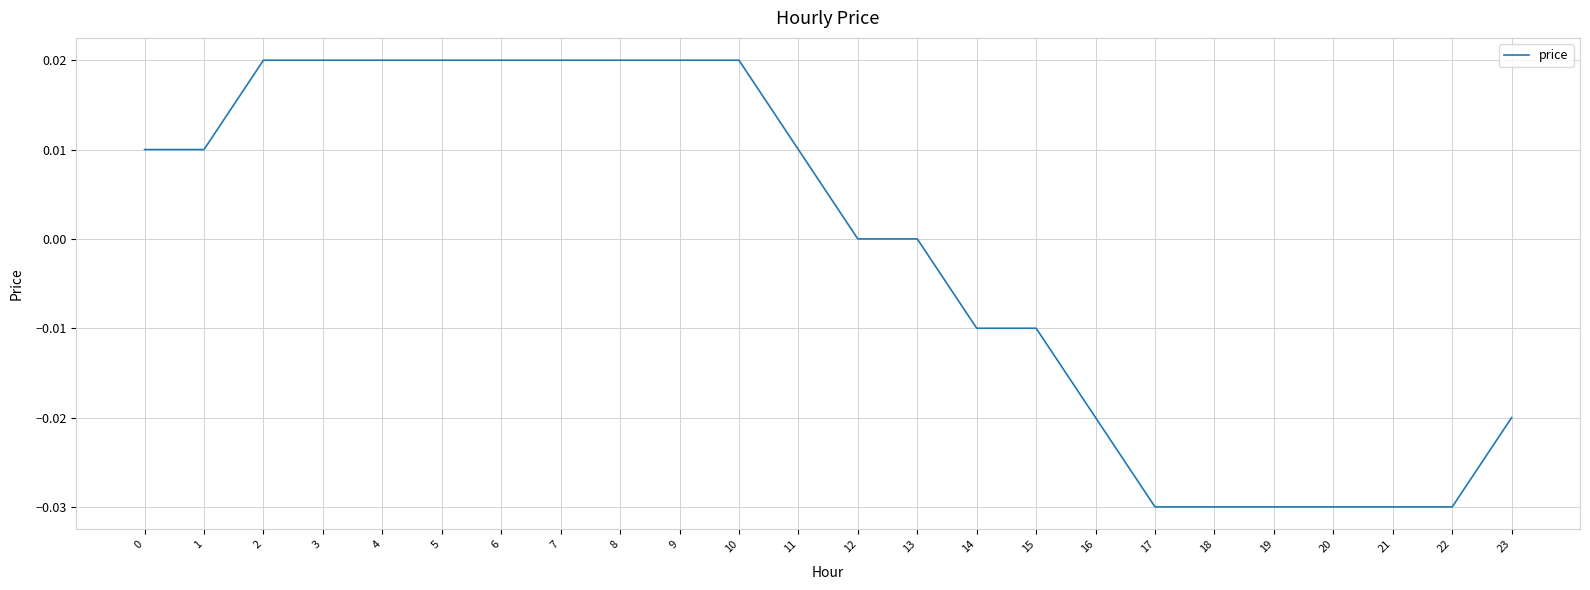

Is it true that the value at 2 is 0.0?

True